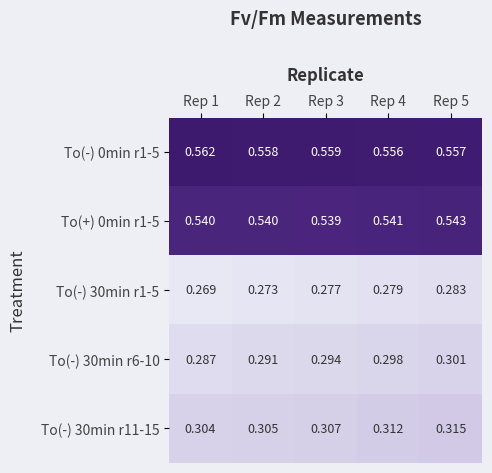

Is the value of To(-) 30min r1-5 at Rep 4 greater than the value of To(+) 0min r1-5 at Rep 3?

No